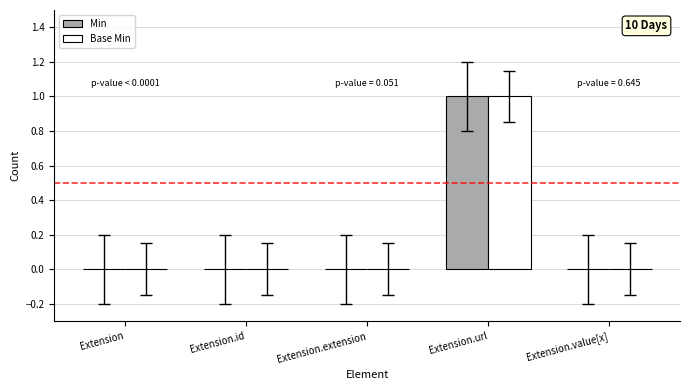

How many Base Min values are between 0 and 1?

5